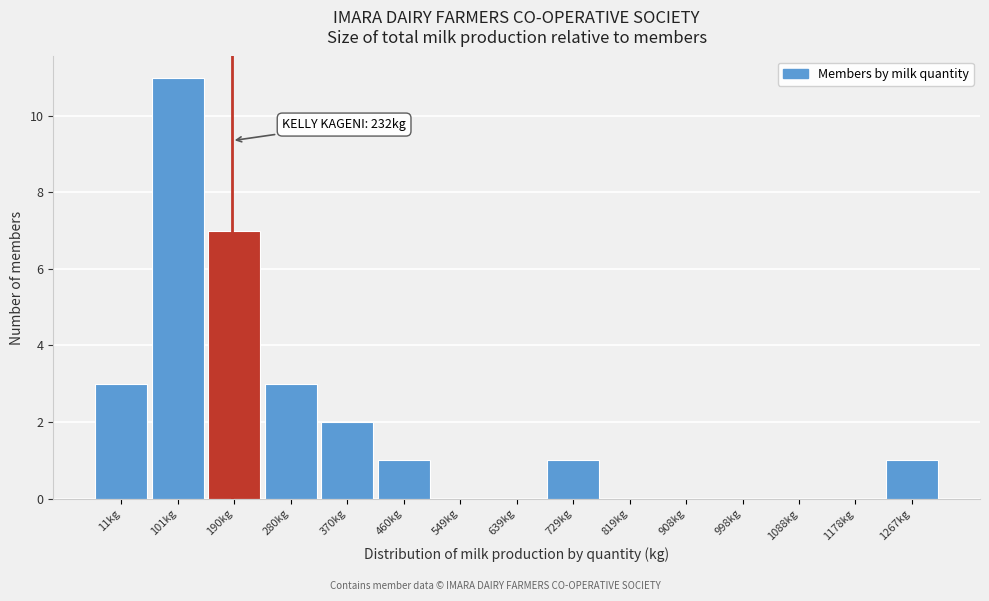

Reading right to left, extract all data points from this chart.

1267kg=1	1178kg=0	1088kg=0	998kg=0	908kg=0	819kg=0	729kg=1	639kg=0	549kg=0	460kg=1	370kg=2	280kg=3	190kg=7	101kg=11	11kg=3